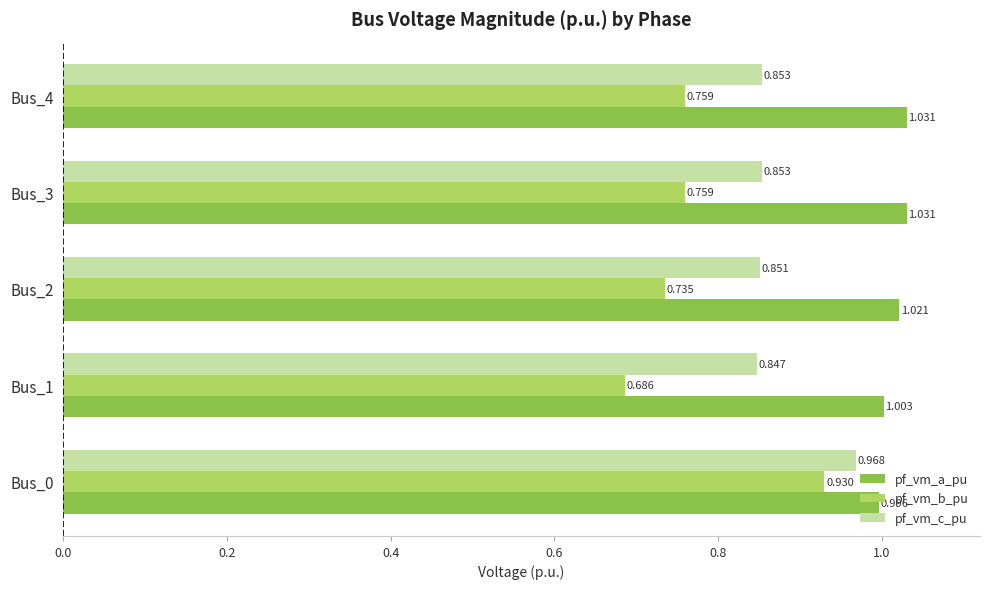

Which series has the largest range (max minus min)?

pf_vm_b_pu